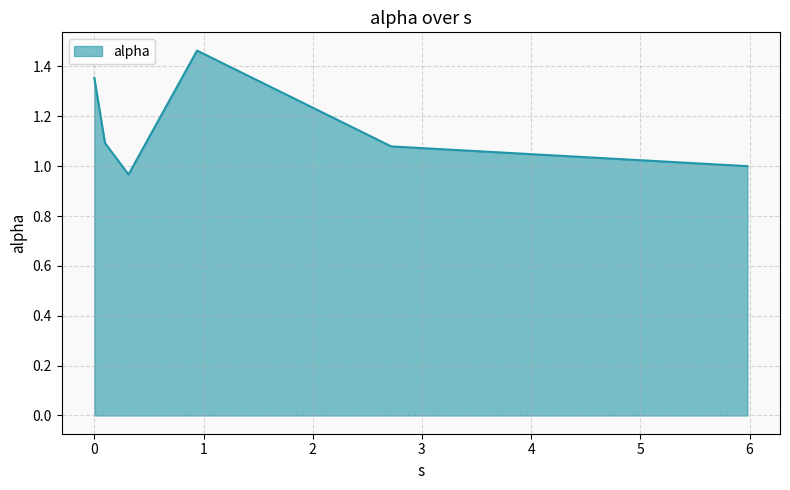

What is the sum of all values?

7.0